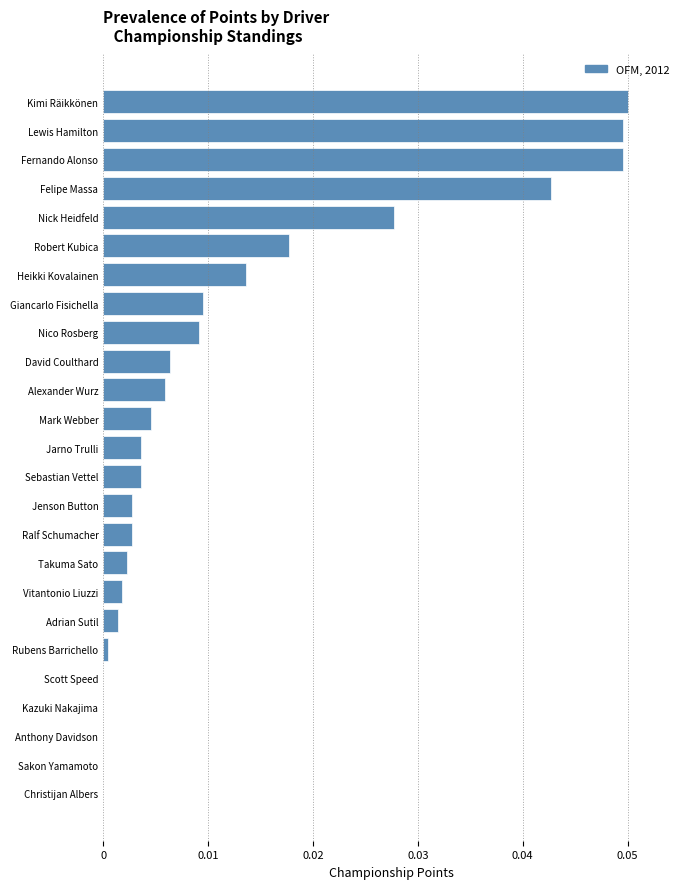

Between Anthony Davidson and Kimi Räikkönen, which is larger?

Kimi Räikkönen